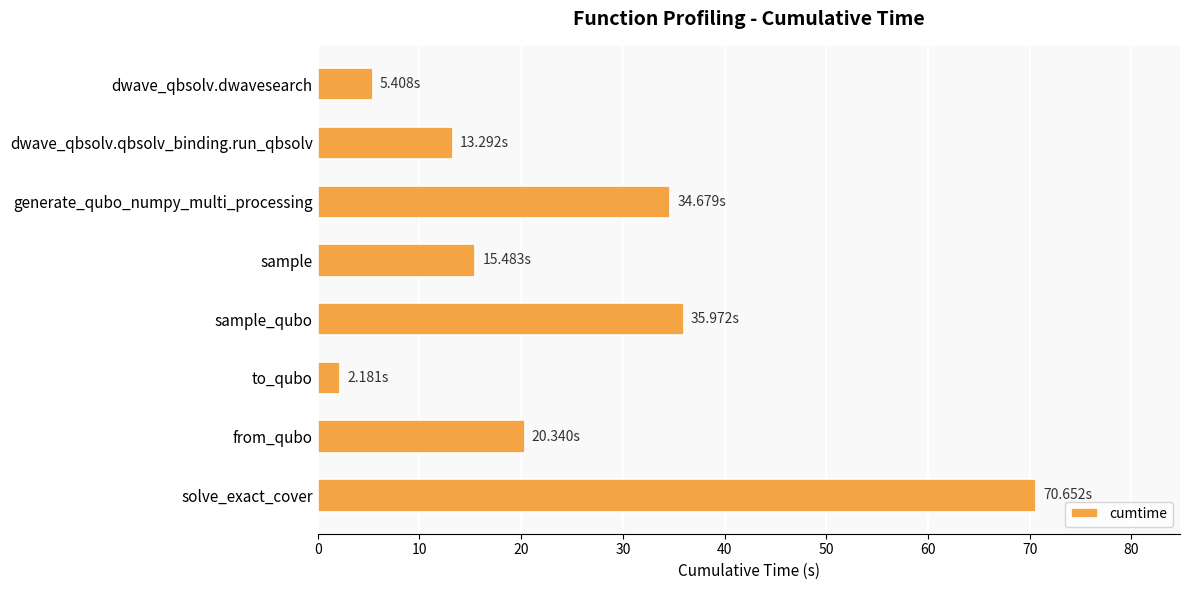

Between sample and from_qubo, which is larger?

from_qubo